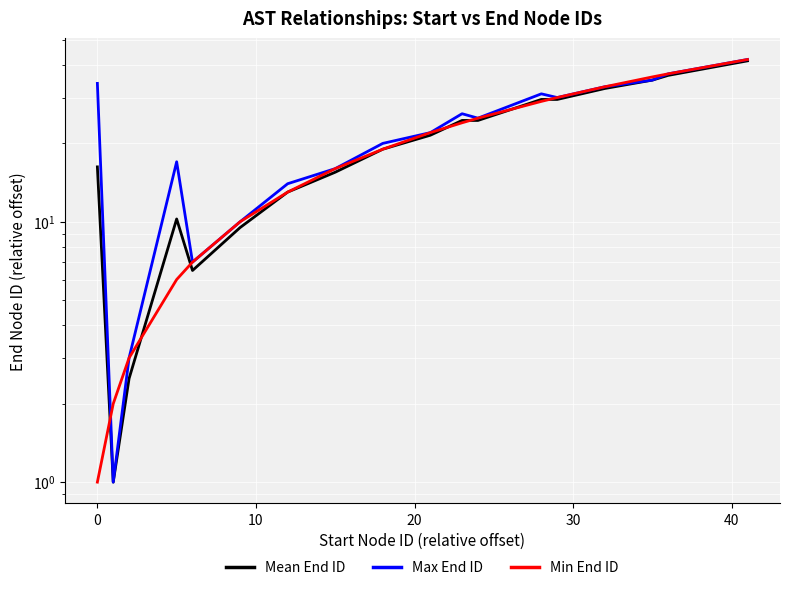

What are all the series names shown in the legend?

Mean End ID, Max End ID, Min End ID